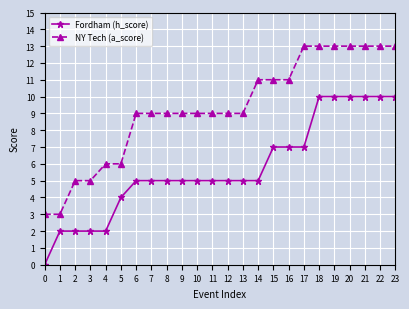

Which series changed the most between 11 and 20?

Fordham (h_score)